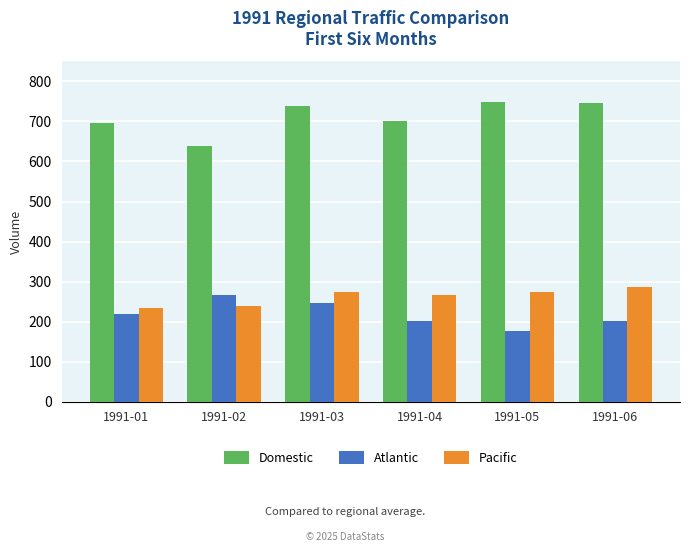

Rank the series by their maximum value, from lowest to highest.

Atlantic, Pacific, Domestic